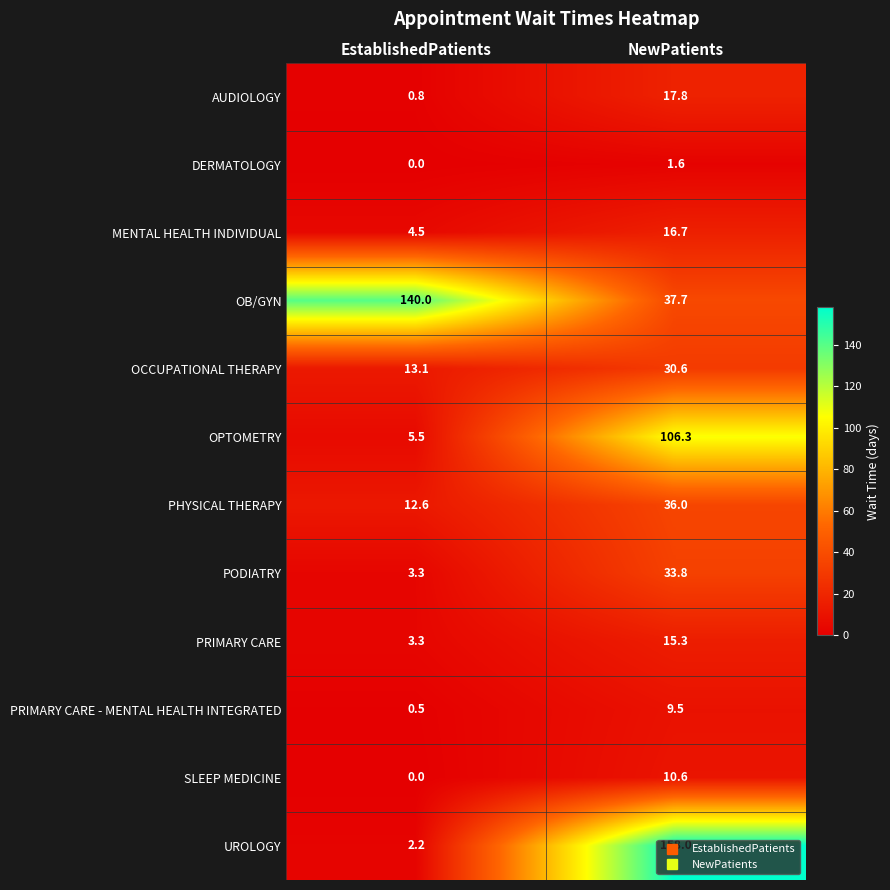

What is the lowest value of the PRIMARY CARE series?

3.3